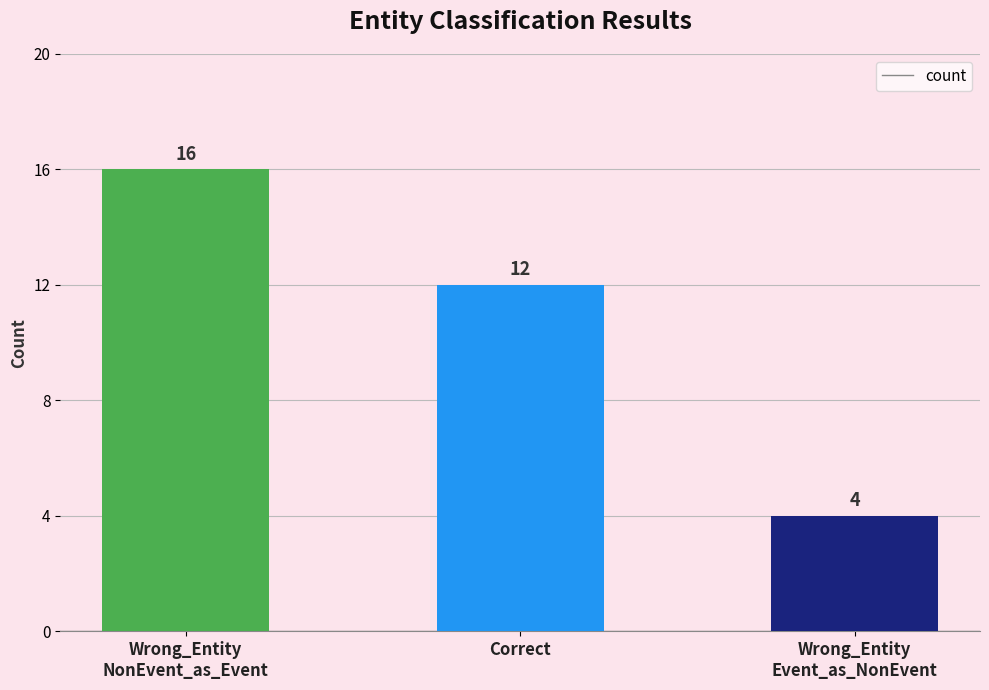

How many data points are less than 12?

1